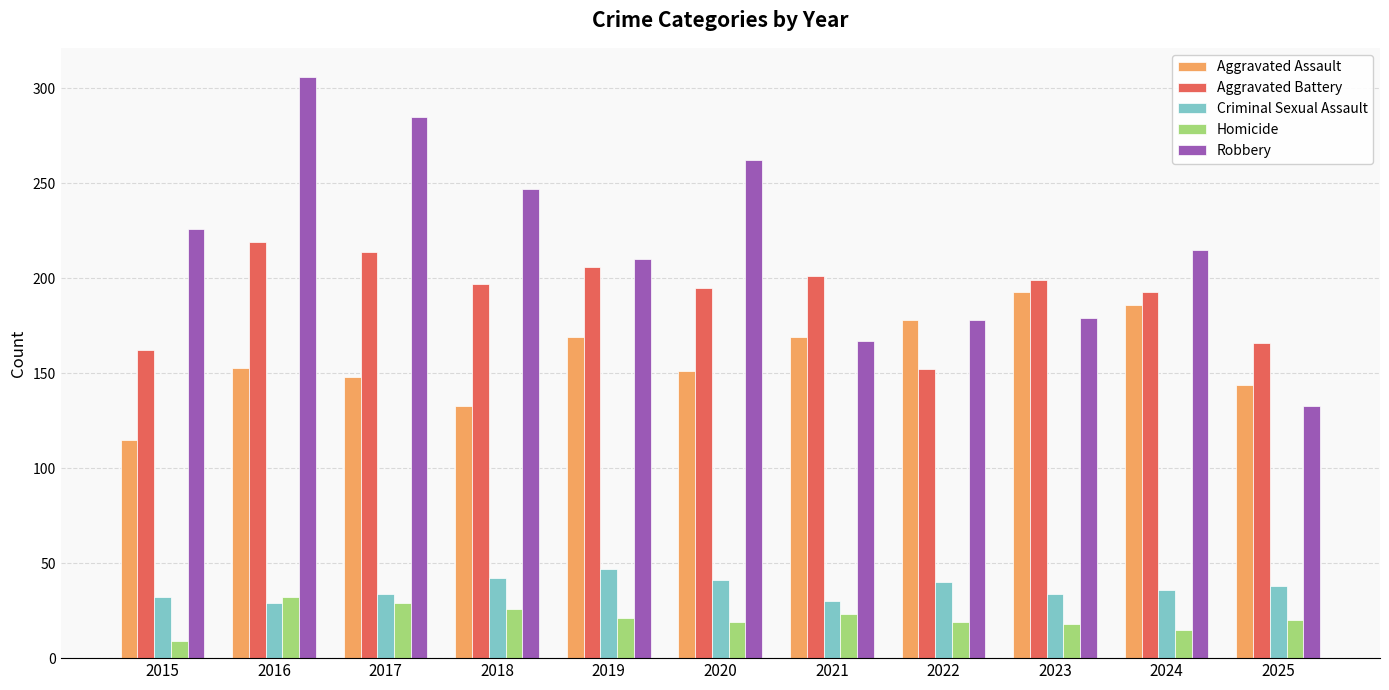

What is the lowest value of the Aggravated Assault series?

115